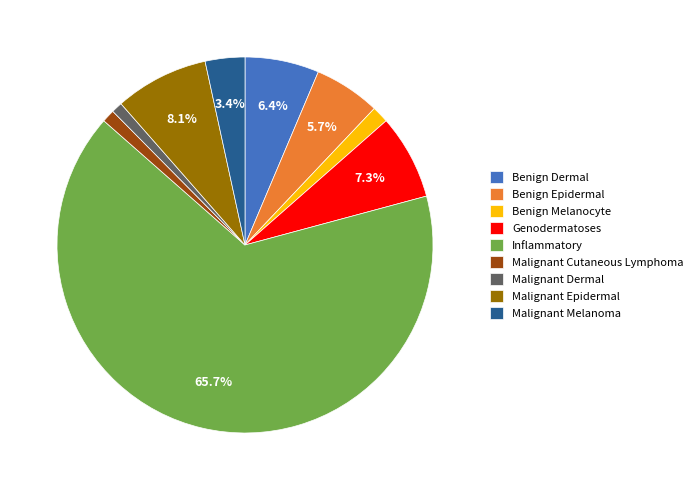

To the nearest percent, what percentage of the pie is Benign Epidermal?

6%